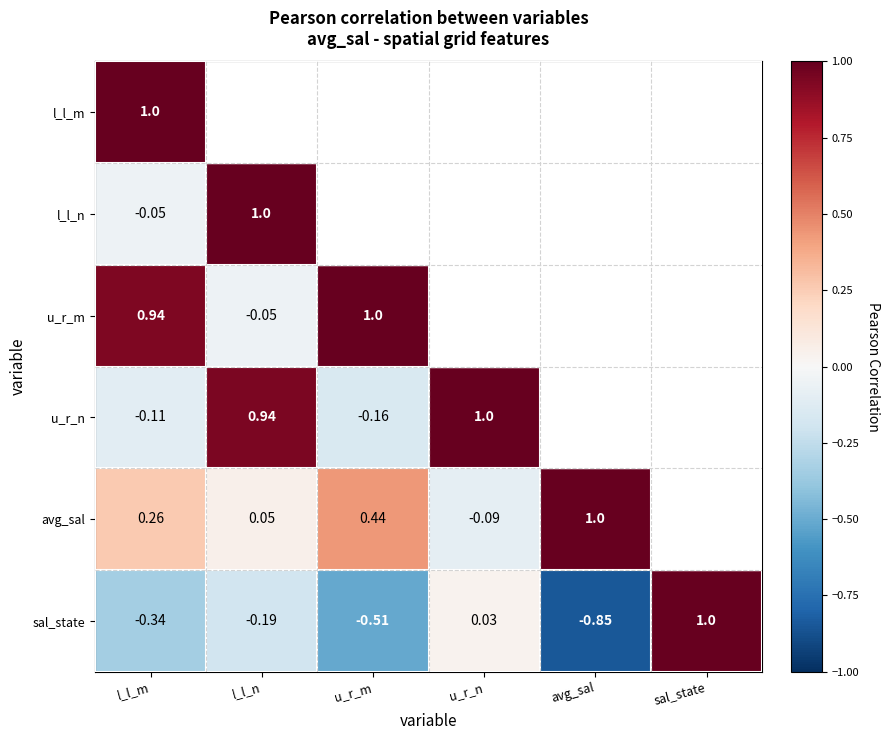

The value of sal_state at l_l_m is -0.6. True or false?

False